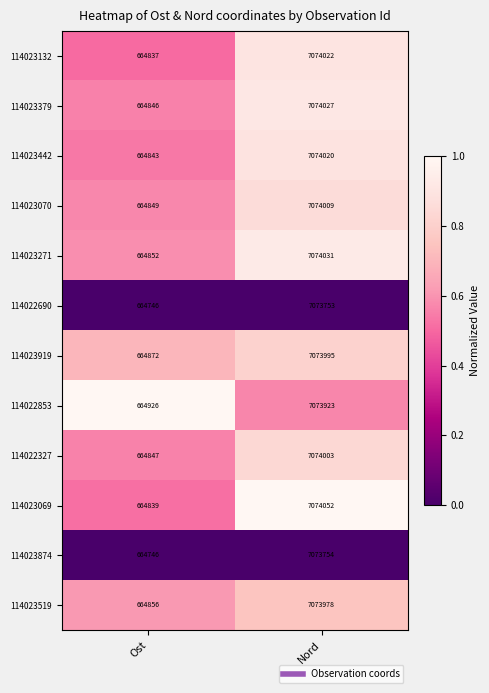

Which category has the lowest value across all series?

Ost